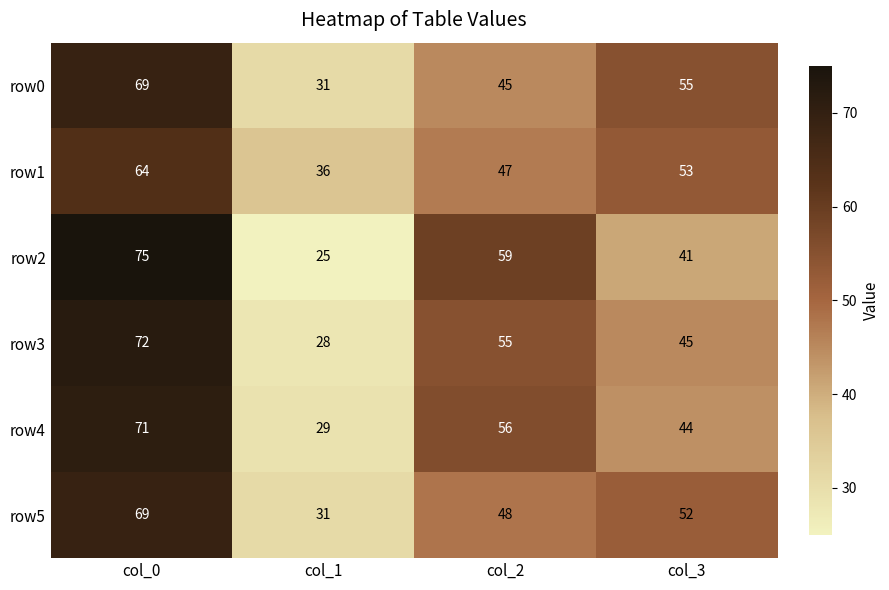

How many row1 values are between 47 and 64?

3